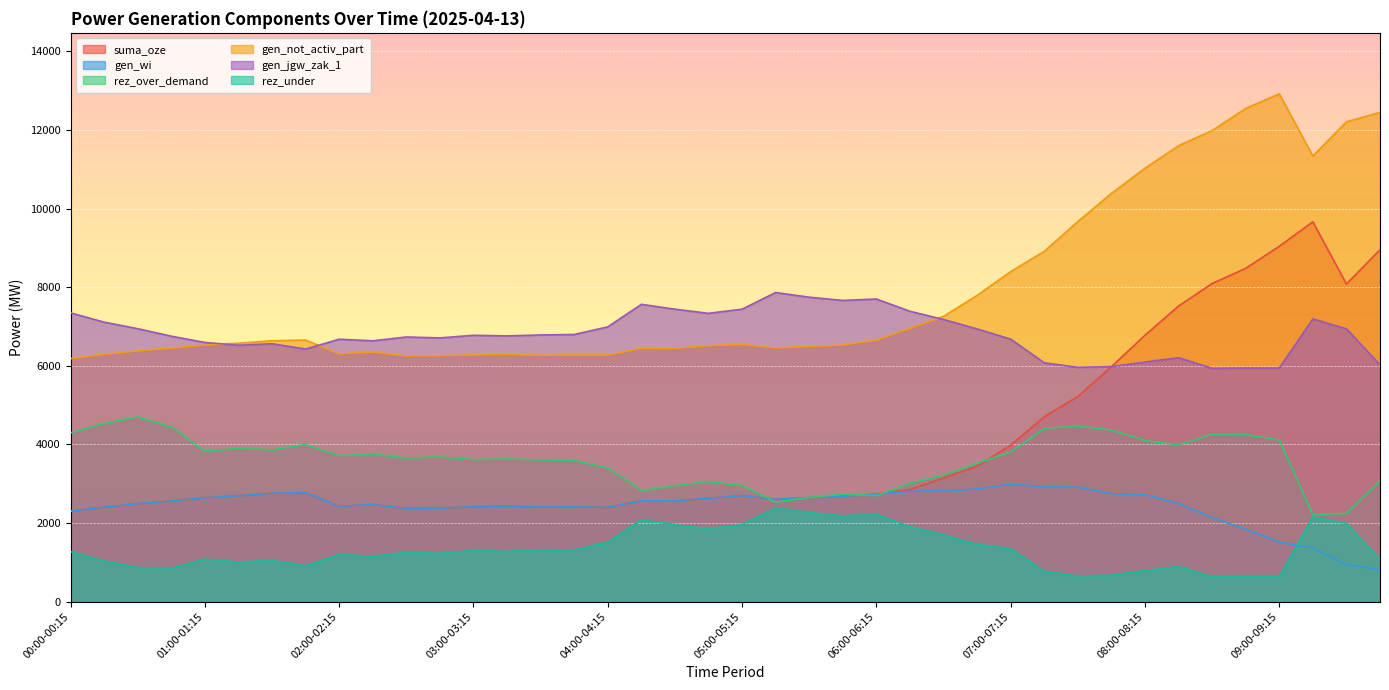

At which category is the sum across all series the highest?

09:00-09:15